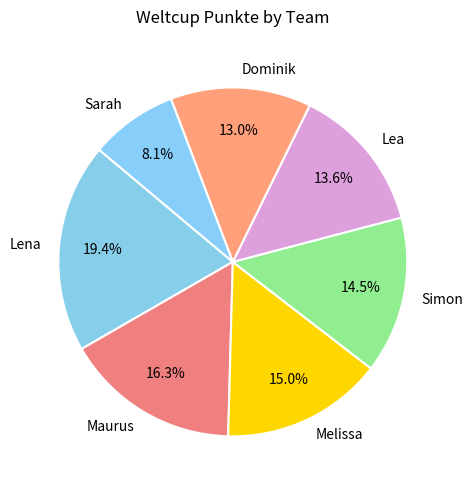

Is the sum of Melissa and Sarah greater than half?

No